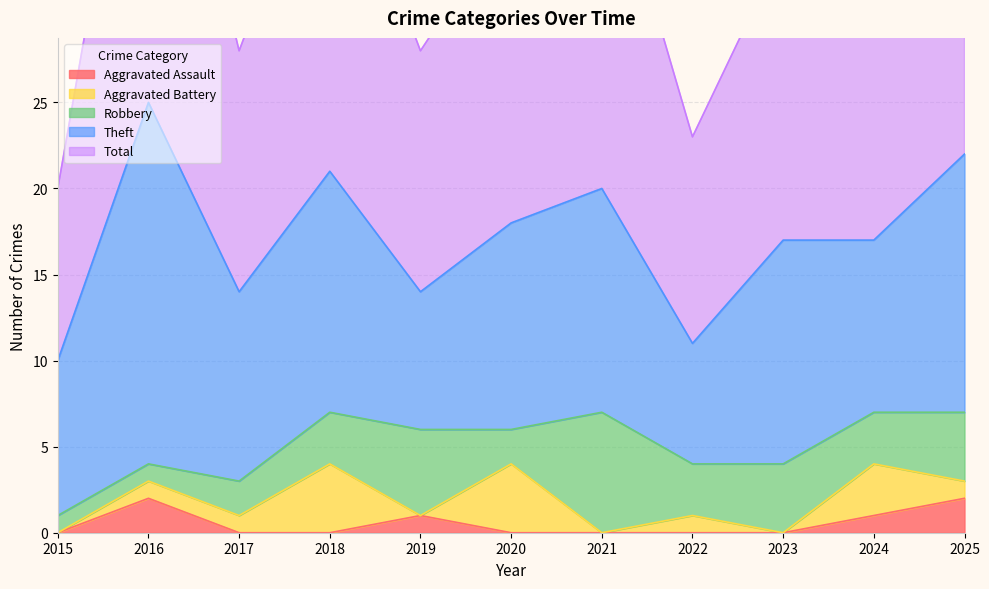

How many Aggravated Assault values are between 0 and 1?

9